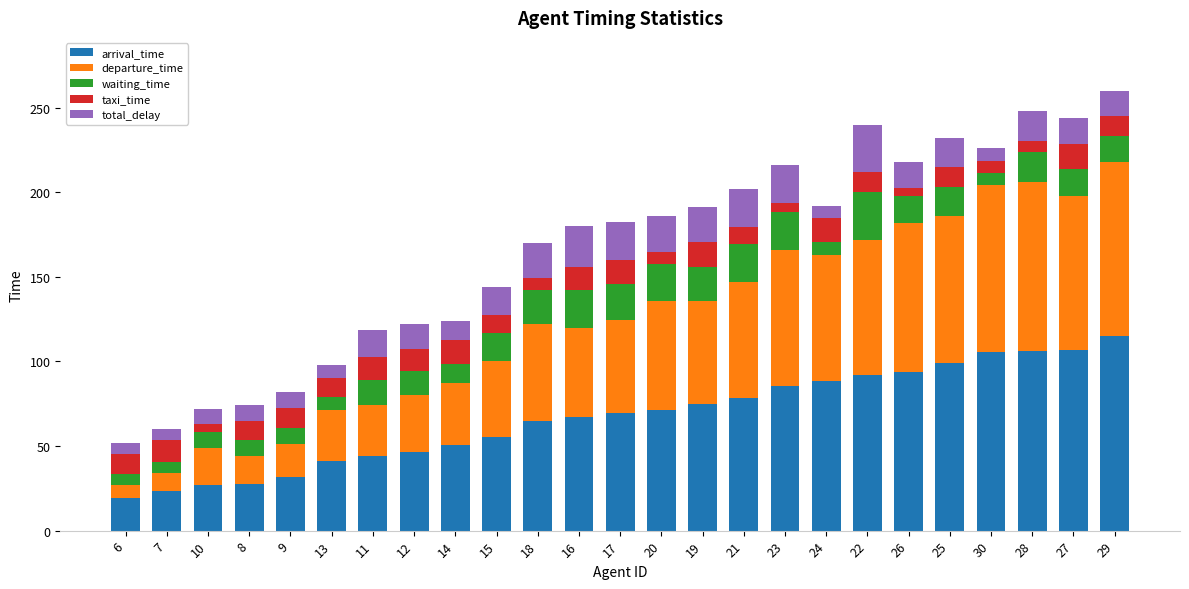

What is the minimum value for arrival_time?

19.5